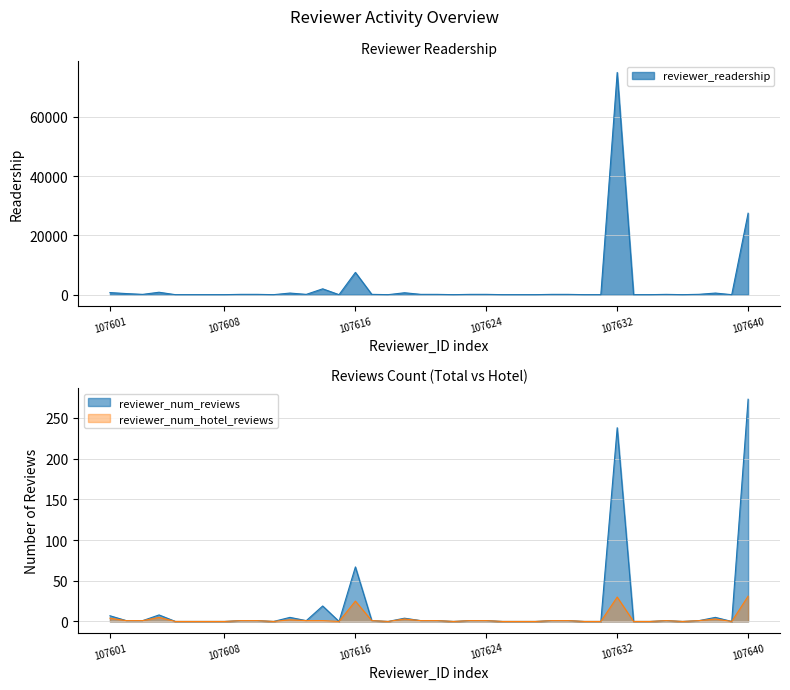

At 107613, list the series in order from smallest to largest.

reviewer_num_reviews, reviewer_num_hotel_reviews, reviewer_readership